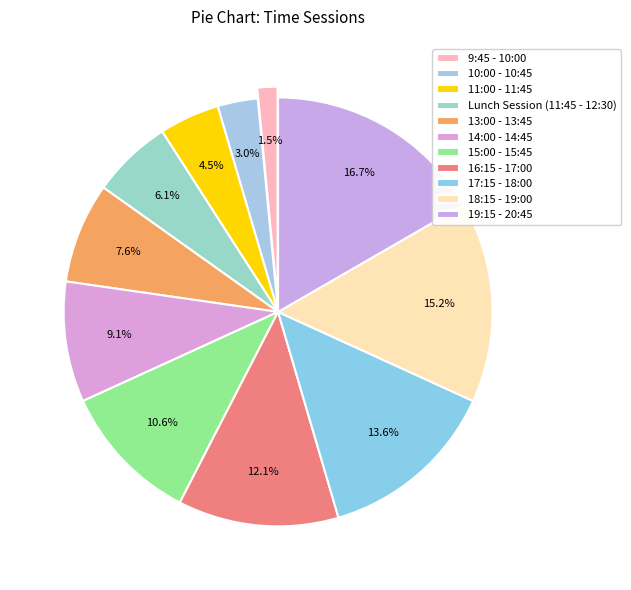

What is the largest slice in the pie chart?

19:15 - 20:45